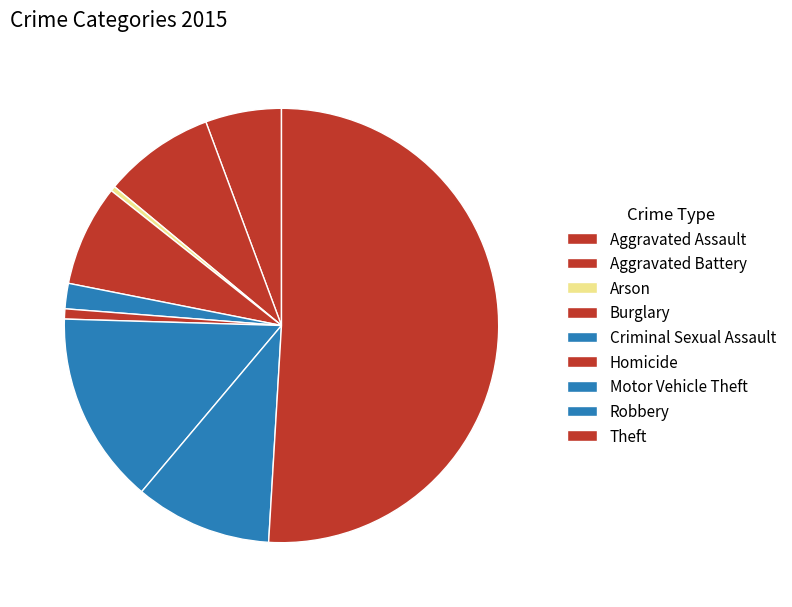

How many slices are in this pie chart?

9